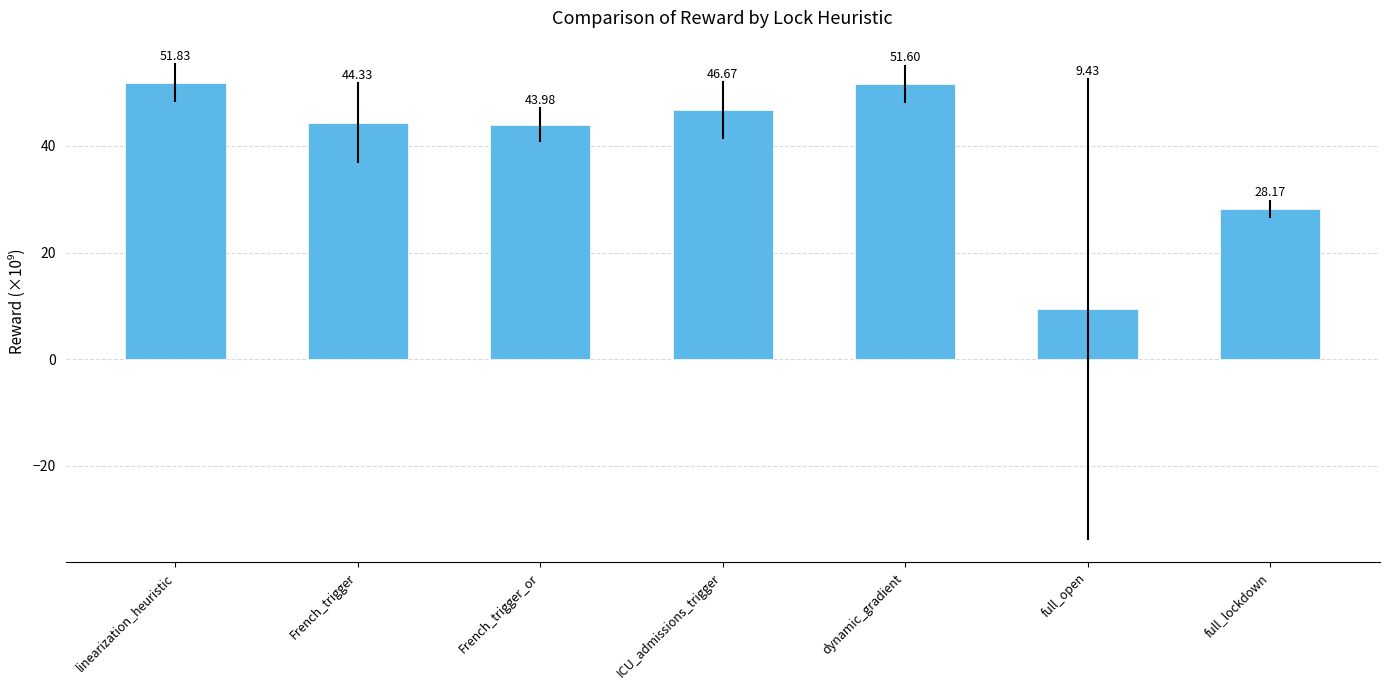

At which category does the chart reach its minimum across all series?

full_open